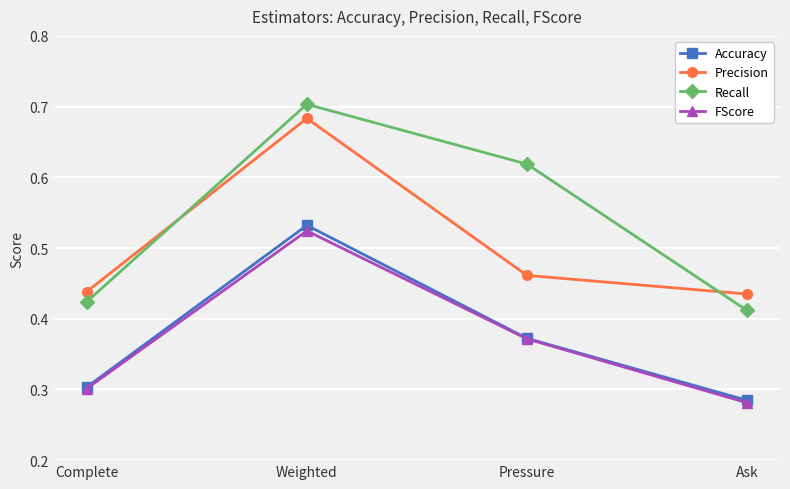

How many Accuracy values are between 0 and 1?

4